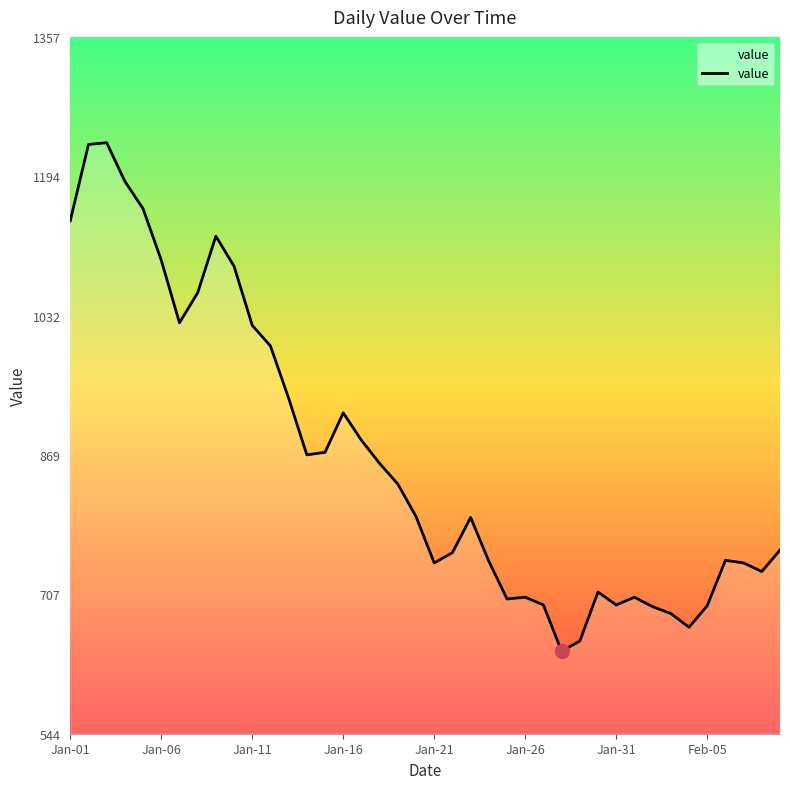

What is the difference between the maximum and second lowest values?

581